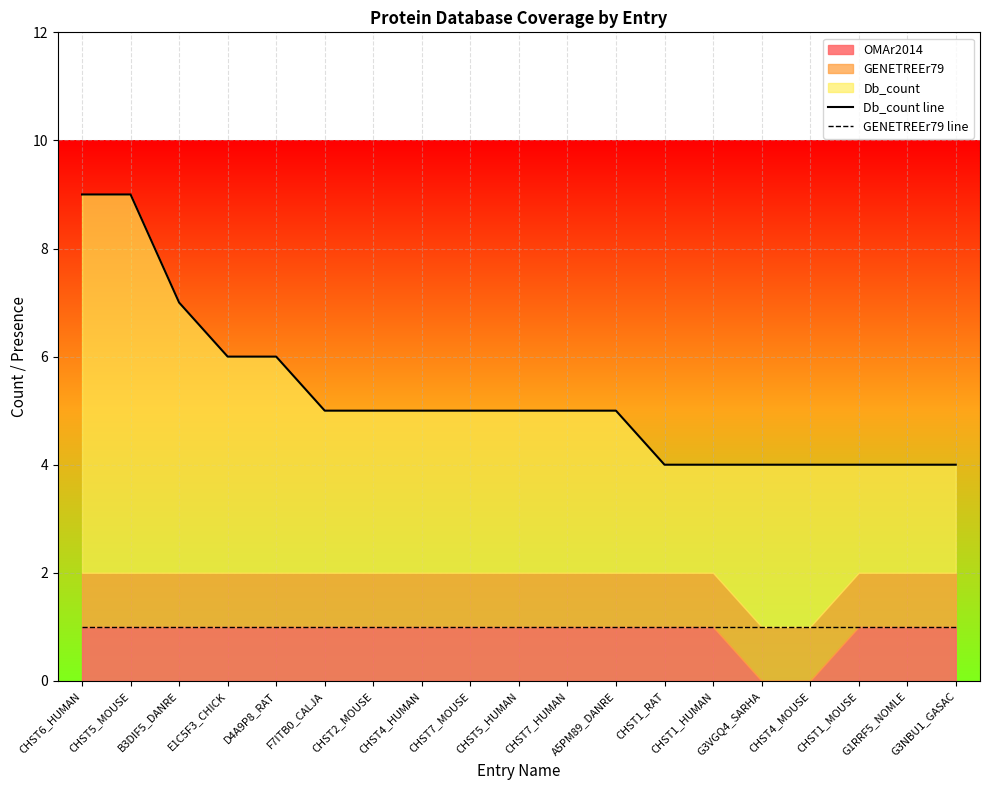

At how many categories does at least one series exceed 8?

2